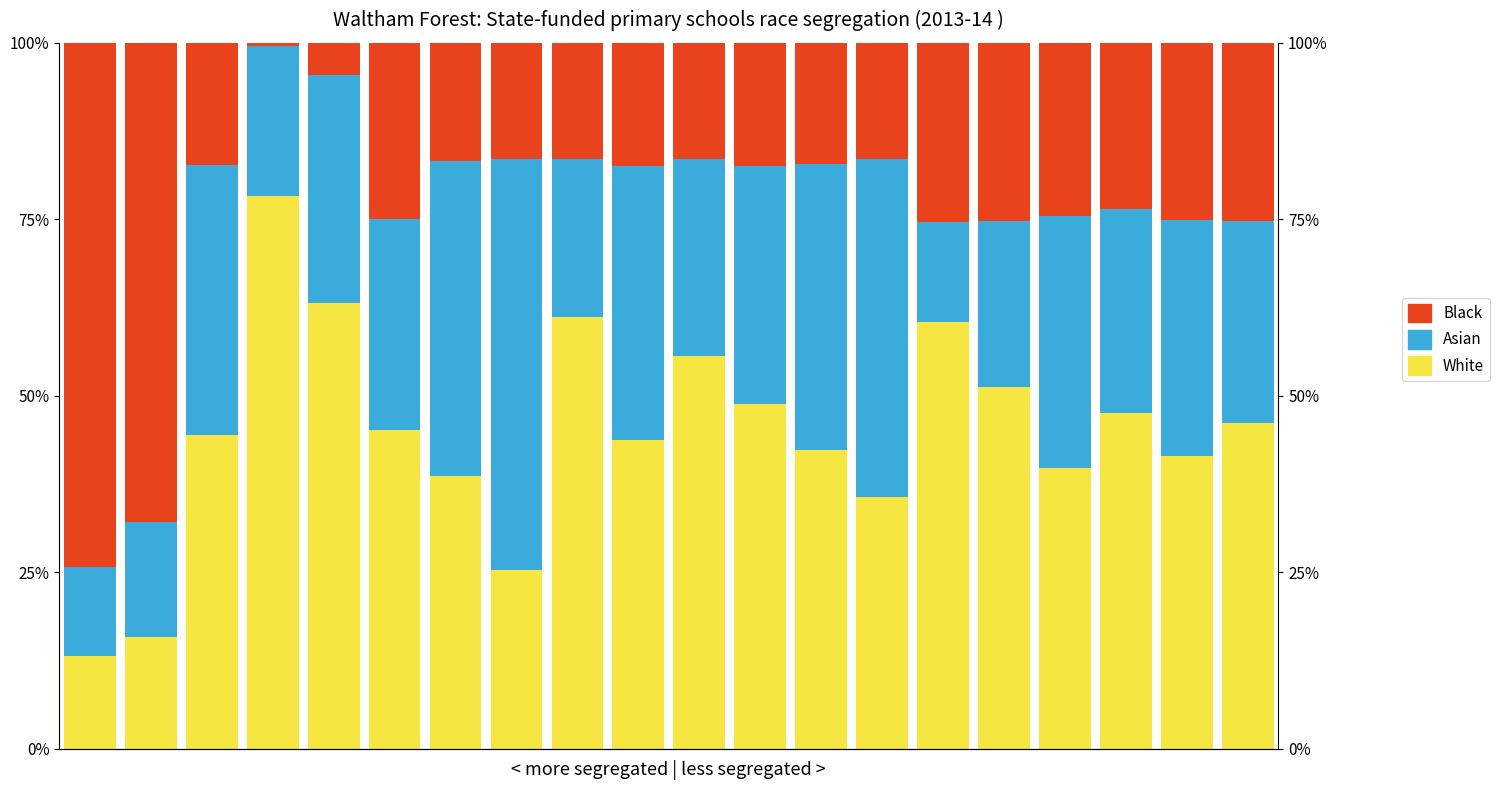

How many values in the White series exceed 45?

10